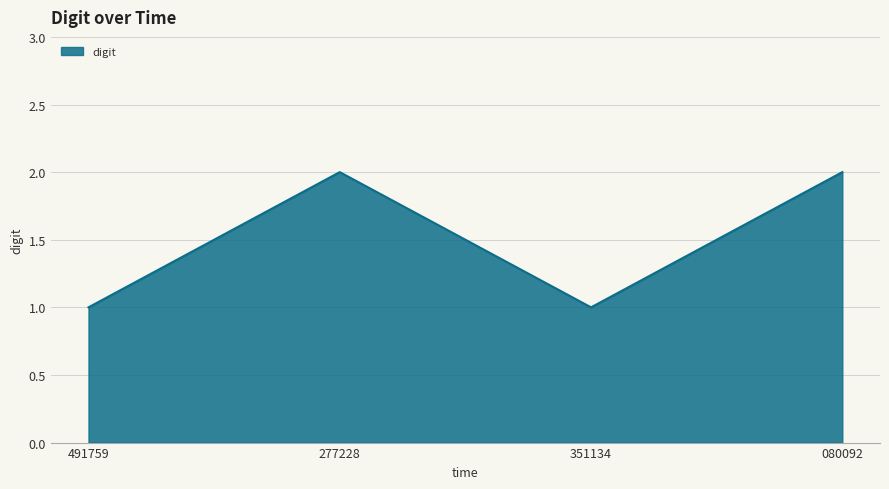

What is the minimum value shown in the chart?

1